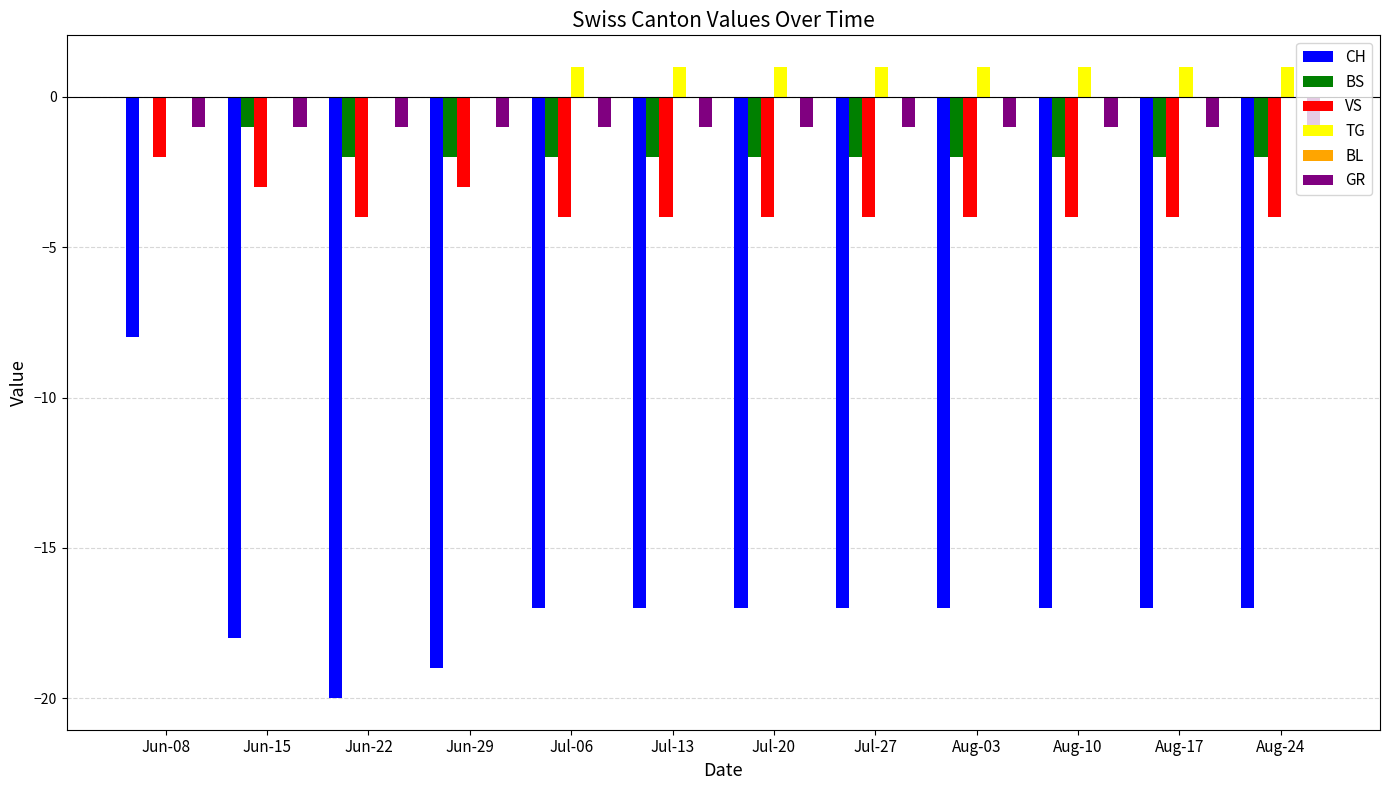

True or false: BS has a value of -1 at Jul-20.

False